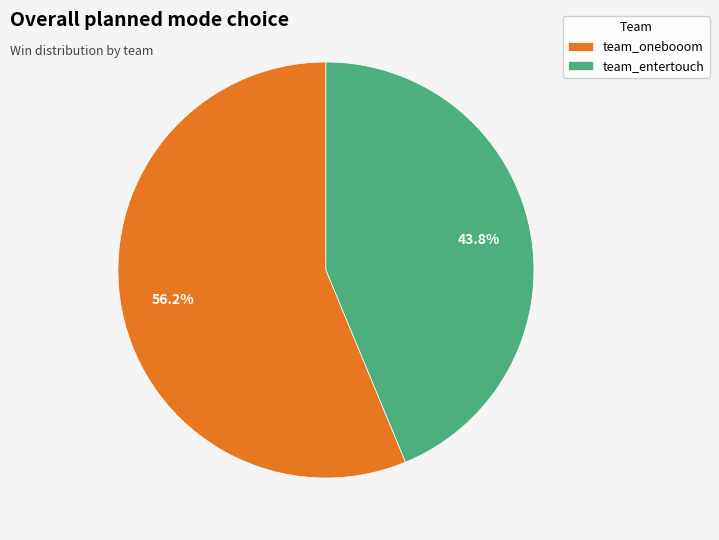

To the nearest percent, what portion does team_onebooom represent?

56%